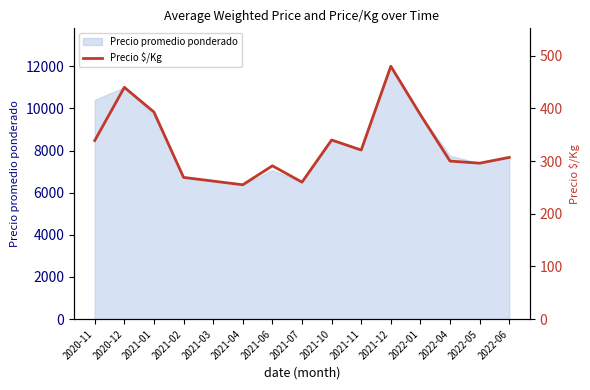

How many data points are above 307?

7